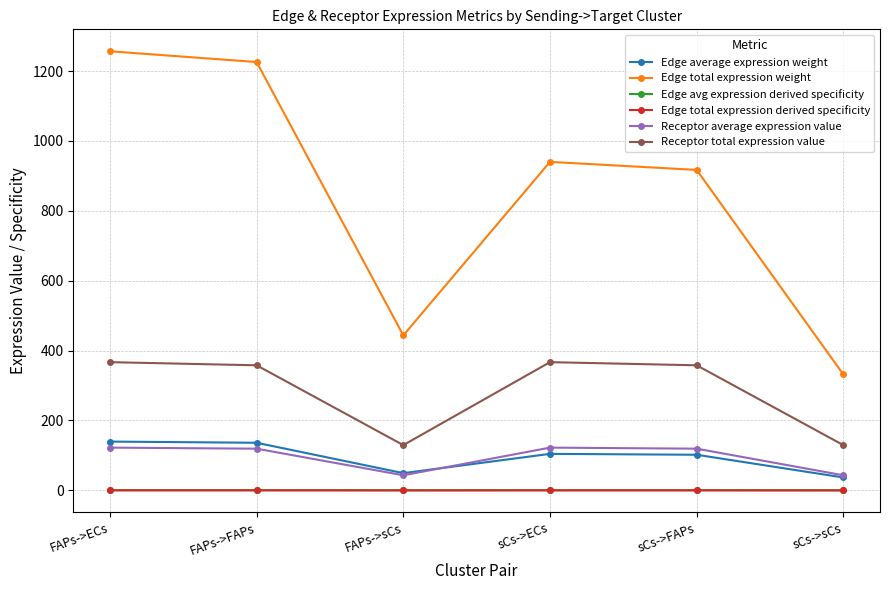

Reading left to right, transcribe all the data shown in this chart.

Edge average expression weight: FAPs->ECs=139.6	FAPs->FAPs=136.2	FAPs->sCs=49.3	sCs->ECs=104.5	sCs->FAPs=101.9	sCs->sCs=36.9
Edge total expression weight: FAPs->ECs=1256.5	FAPs->FAPs=1225.8	FAPs->sCs=443.5	sCs->ECs=940.1	sCs->FAPs=917.0	sCs->sCs=331.8
Edge avg expression derived specificity: FAPs->ECs=0.2	FAPs->FAPs=0.2	FAPs->sCs=0.1	sCs->ECs=0.2	sCs->FAPs=0.2	sCs->sCs=0.1
Edge total expression derived specificity: FAPs->ECs=0.2	FAPs->FAPs=0.2	FAPs->sCs=0.1	sCs->ECs=0.2	sCs->FAPs=0.2	sCs->sCs=0.1
Receptor average expression value: FAPs->ECs=122.3	FAPs->FAPs=119.3	FAPs->sCs=43.2	sCs->ECs=122.3	sCs->FAPs=119.3	sCs->sCs=43.2
Receptor total expression value: FAPs->ECs=366.9	FAPs->FAPs=357.9	FAPs->sCs=129.5	sCs->ECs=366.9	sCs->FAPs=357.9	sCs->sCs=129.5